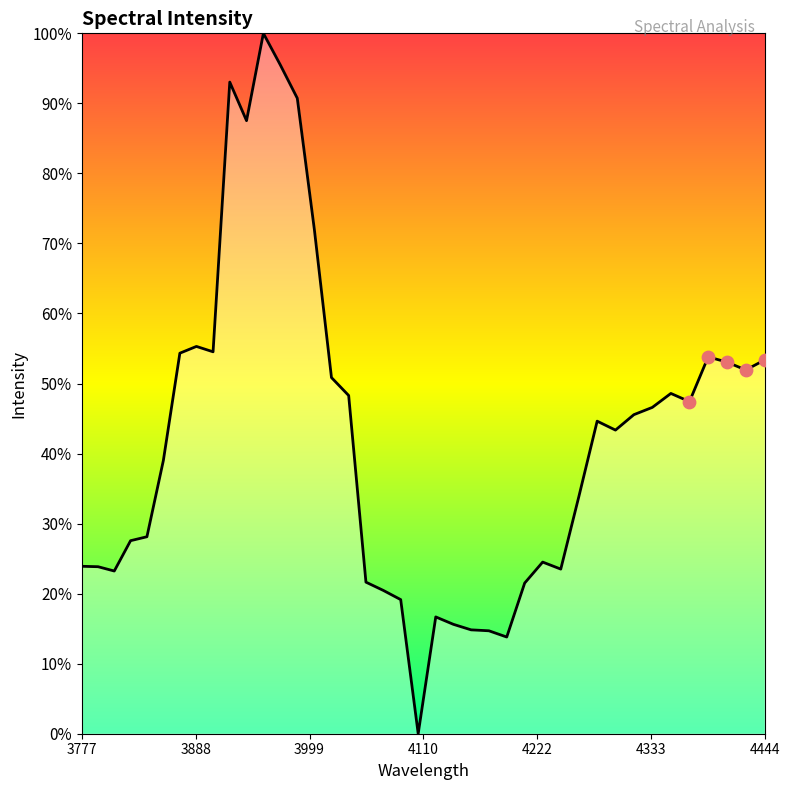

What is the greatest value displayed?

100.0